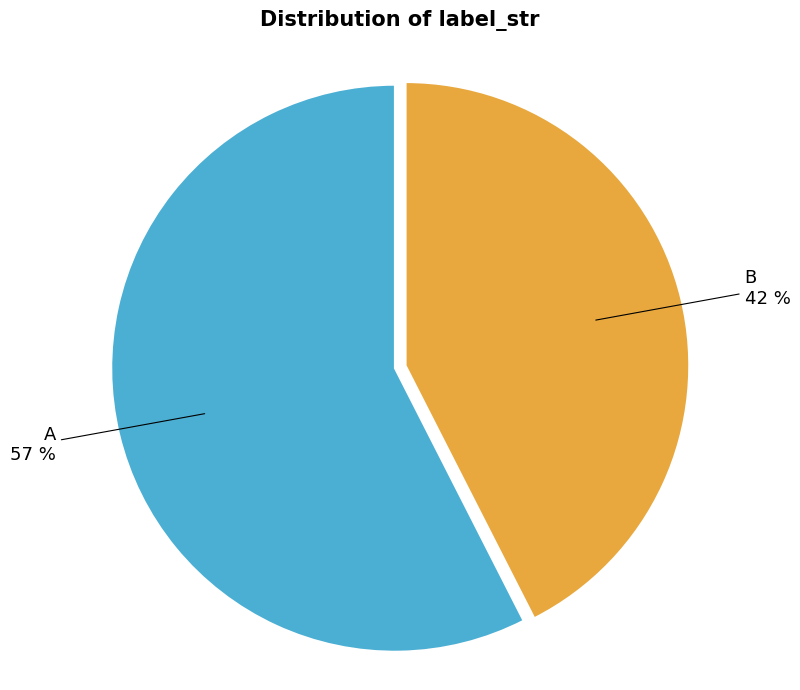

To the nearest percent, what is the combined percentage of B and A?

100%